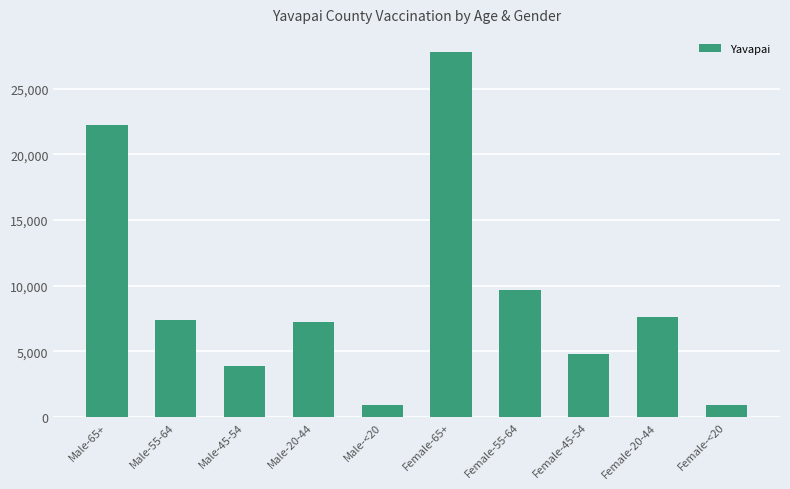

Is it true that the value at Male-20-44 is 7249?

True